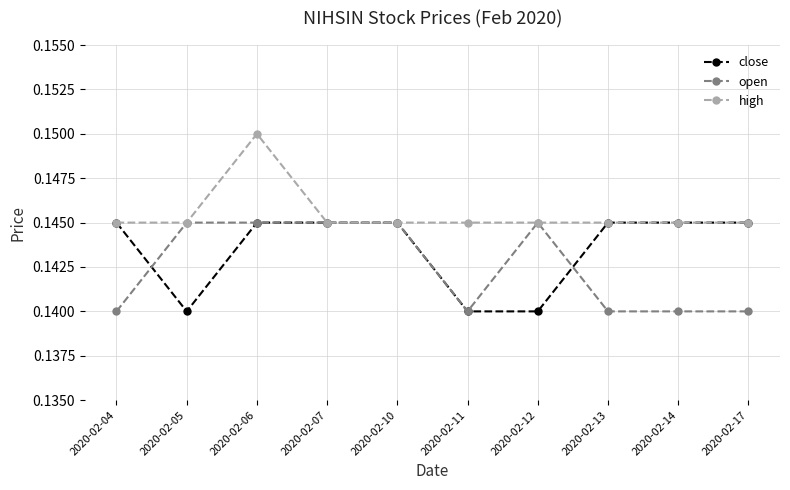

Which series has the largest total across all categories?

high